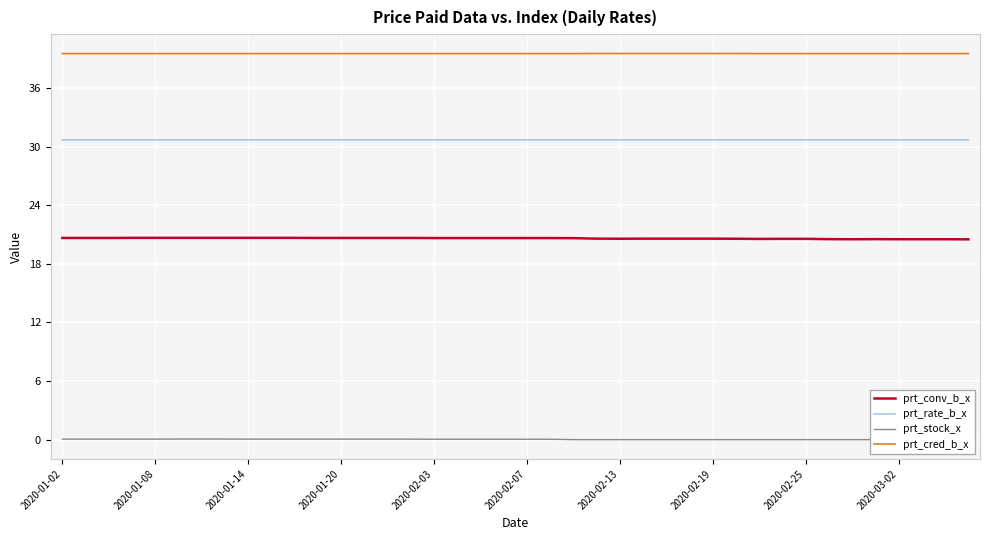

Is it true that prt_cred_b_x equals 14.2 at 2020-01-20?

False